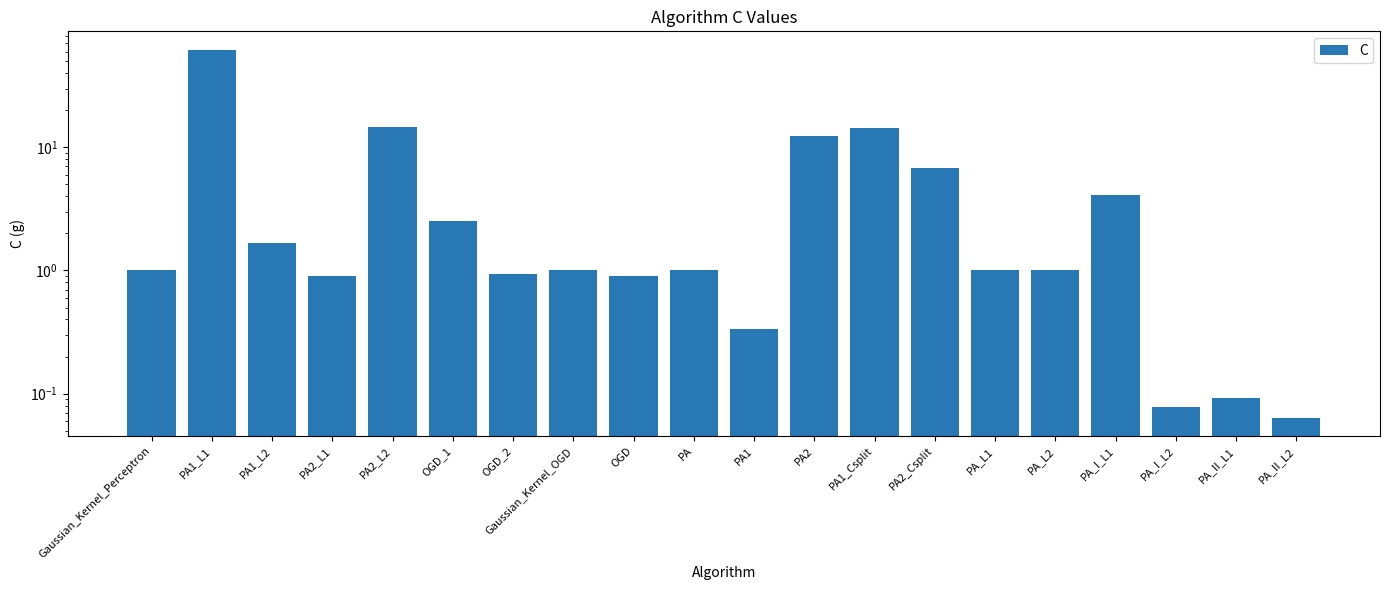

What is the label of the 19th bar from the right?

PA1_L1